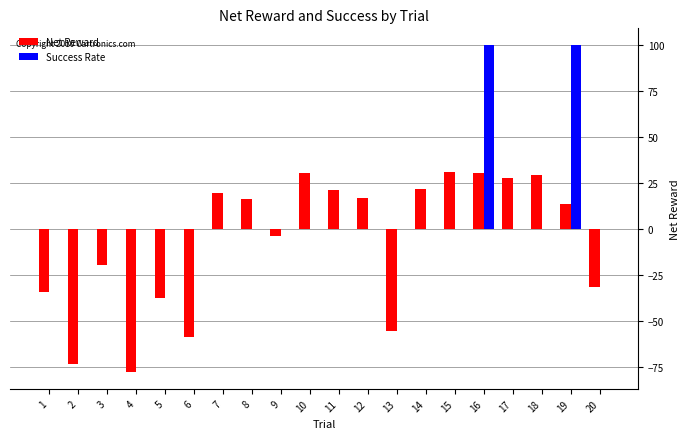

What are all the series names shown in the legend?

Net Reward, Success Rate